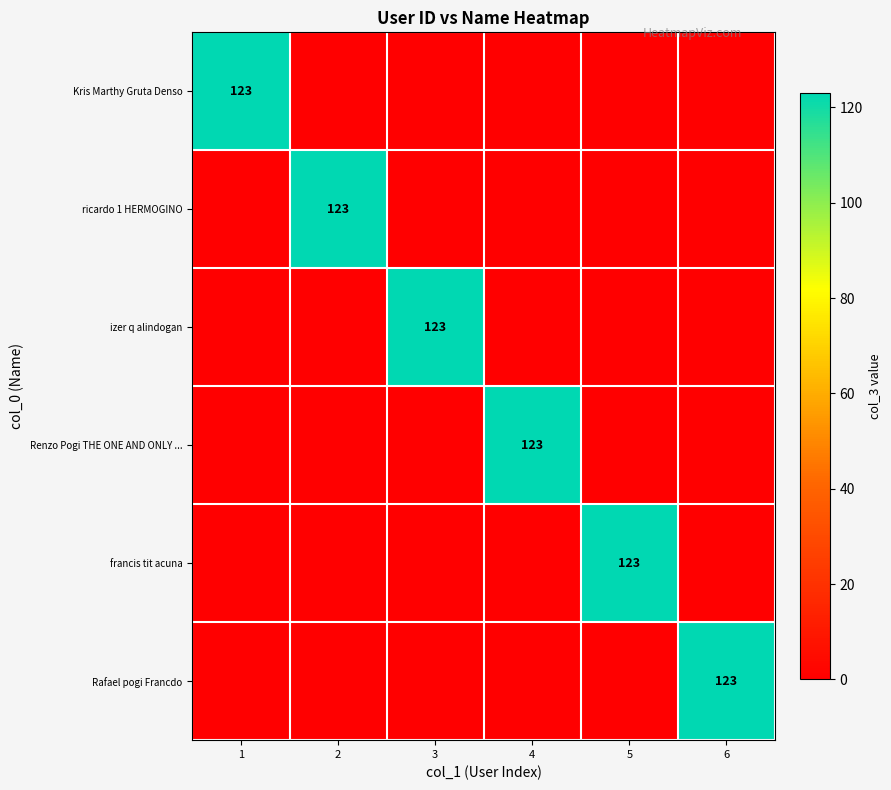

The izer q alindogan series shows 203 at 3. True or false?

False